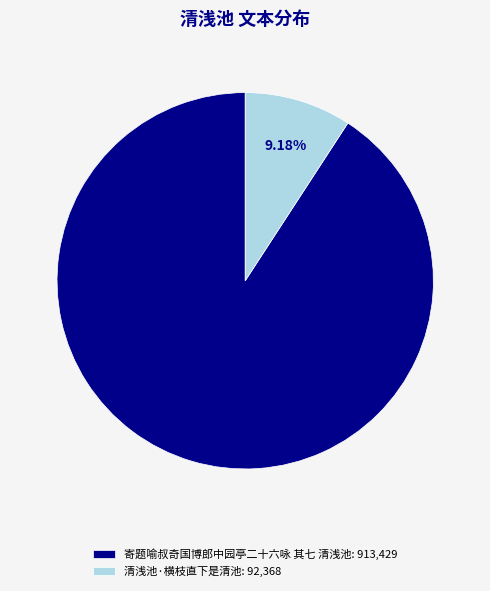

True or false: 清浅池·横枝直下是清池 accounts for 14% of the total.

False